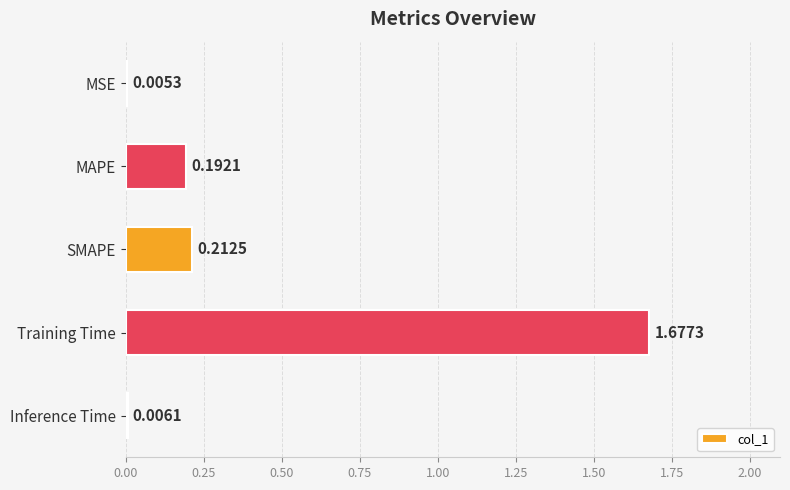

What is the sum of all values?

2.1